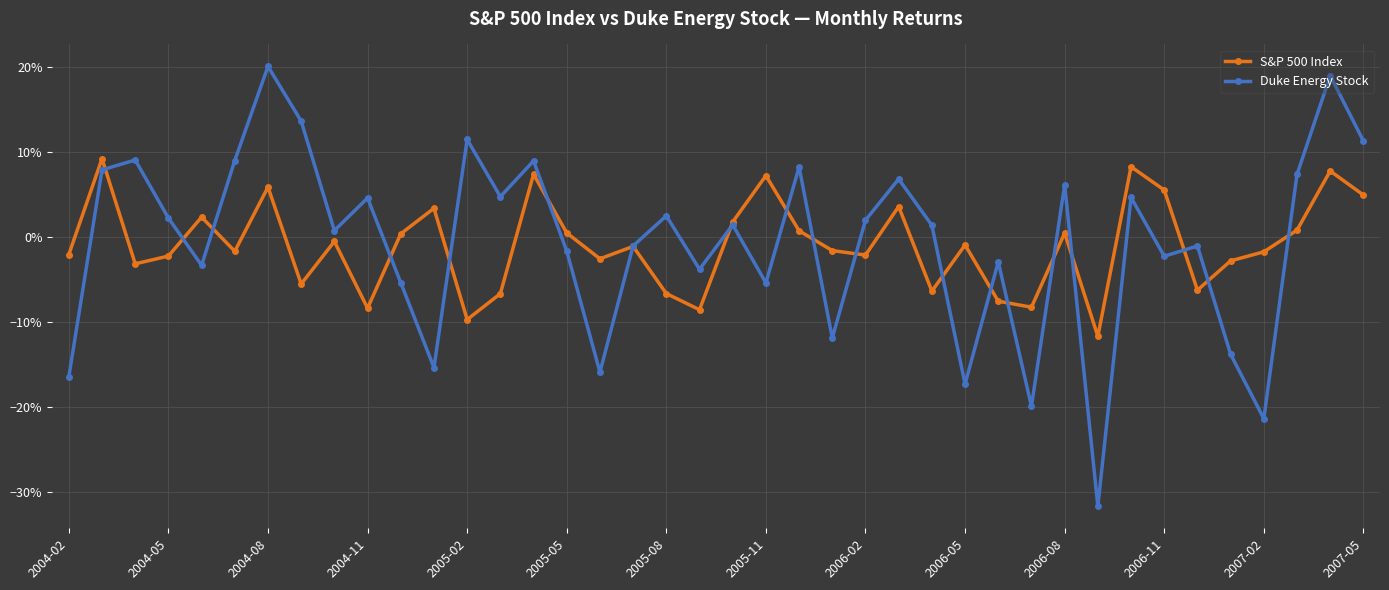

Which category has the highest value in the Duke Energy Stock series?

2004-08